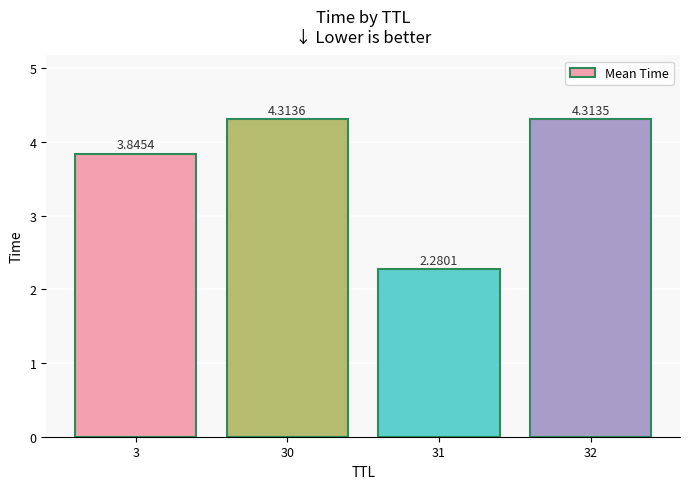

Is it true that the value at 31 is 0.6?

False